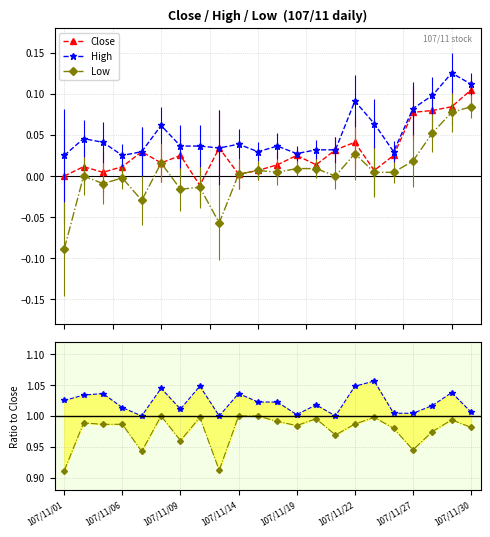

What is the greatest value displayed?

1.1